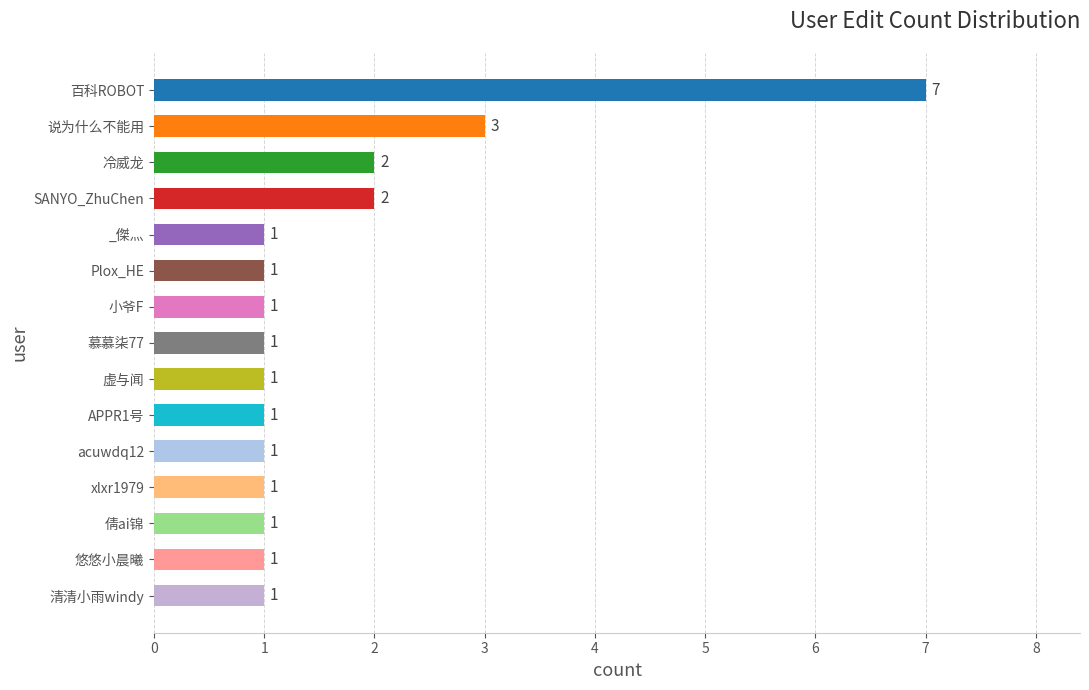

The value at xlxr1979 is 1. True or false?

True